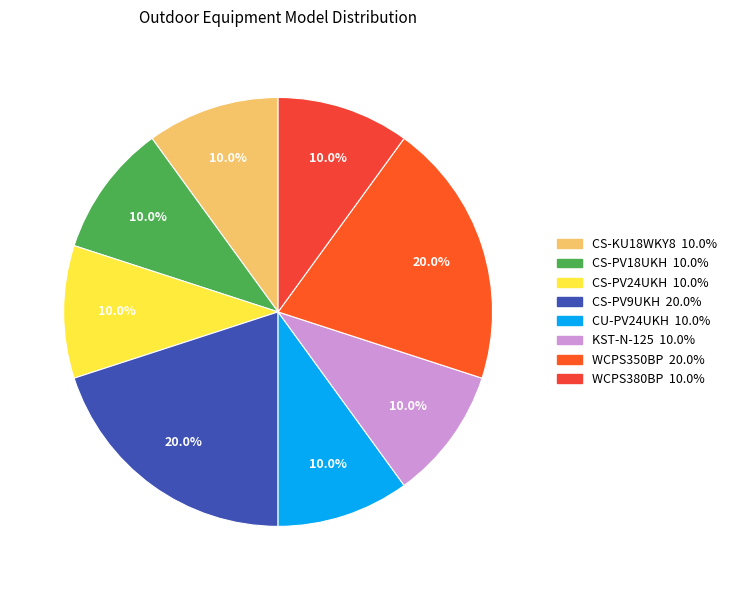

True or false: CU-PV24UKH accounts for 18% of the total.

False